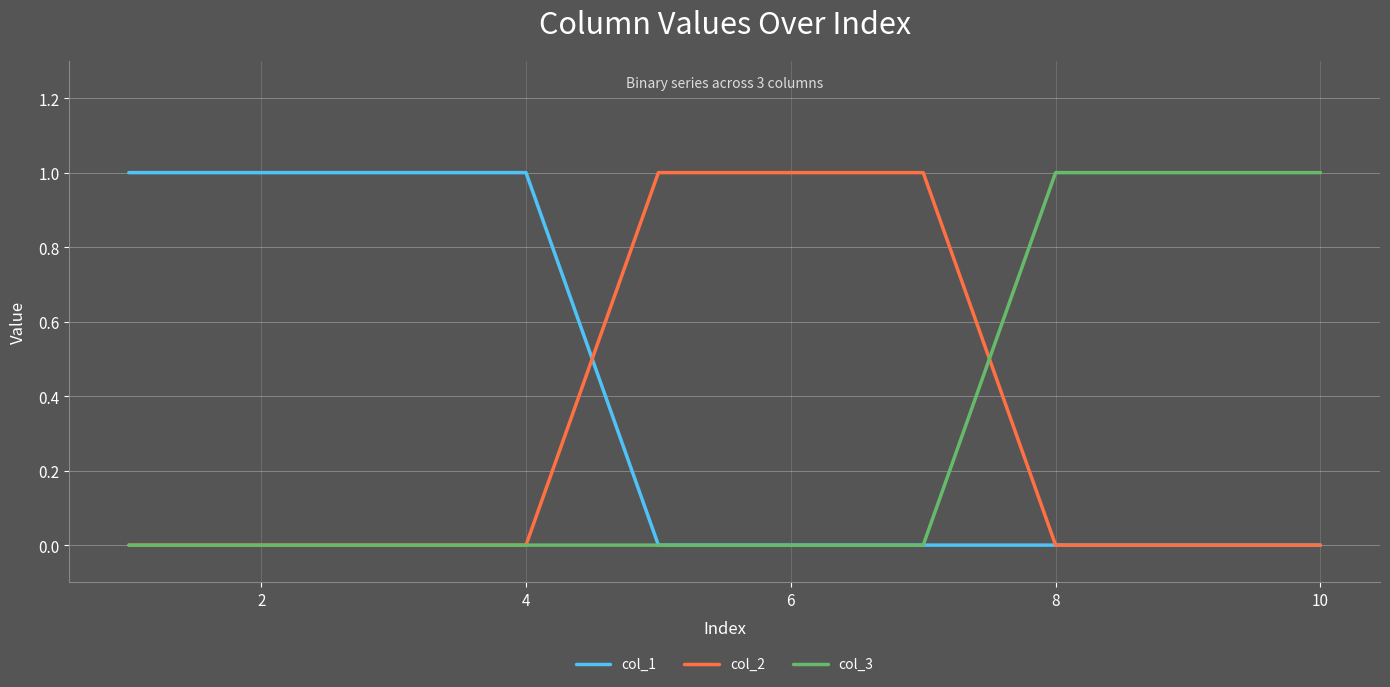

What is the difference between the maximum and minimum values in the col_2 series?

1